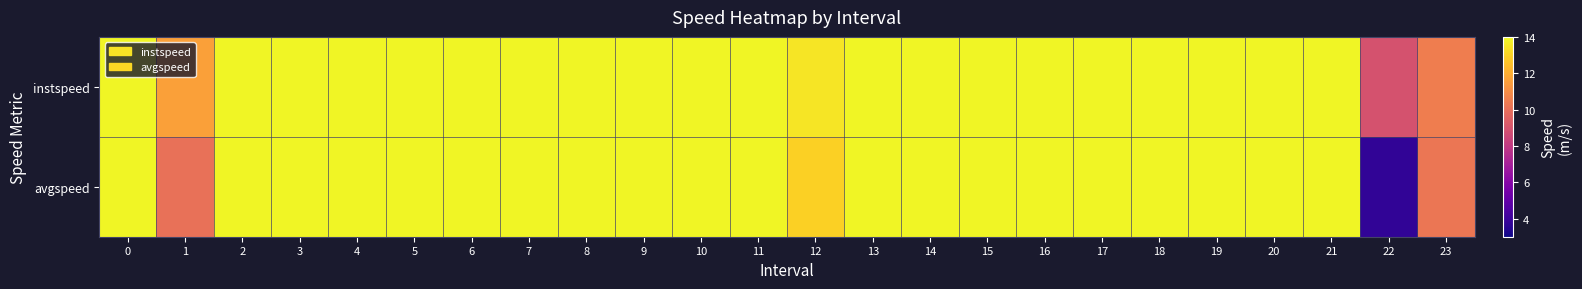

Reading left to right, what are all the values shown in this chart?

instspeed: 0=13.9	1=11.6	2=13.9	3=13.9	4=13.9	5=13.9	6=13.9	7=13.9	8=13.9	9=13.9	10=13.9	11=13.9	12=13.5	13=13.9	14=13.9	15=13.9	16=13.9	17=13.9	18=13.9	19=13.9	20=13.9	21=13.9	22=8.9	23=10.5
avgspeed: 0=13.9	1=10.1	2=13.9	3=13.9	4=13.9	5=13.9	6=13.9	7=13.9	8=13.9	9=13.9	10=13.9	11=13.9	12=12.9	13=13.9	14=13.9	15=13.9	16=13.9	17=13.9	18=13.9	19=13.9	20=13.9	21=13.9	22=3.7	23=10.3